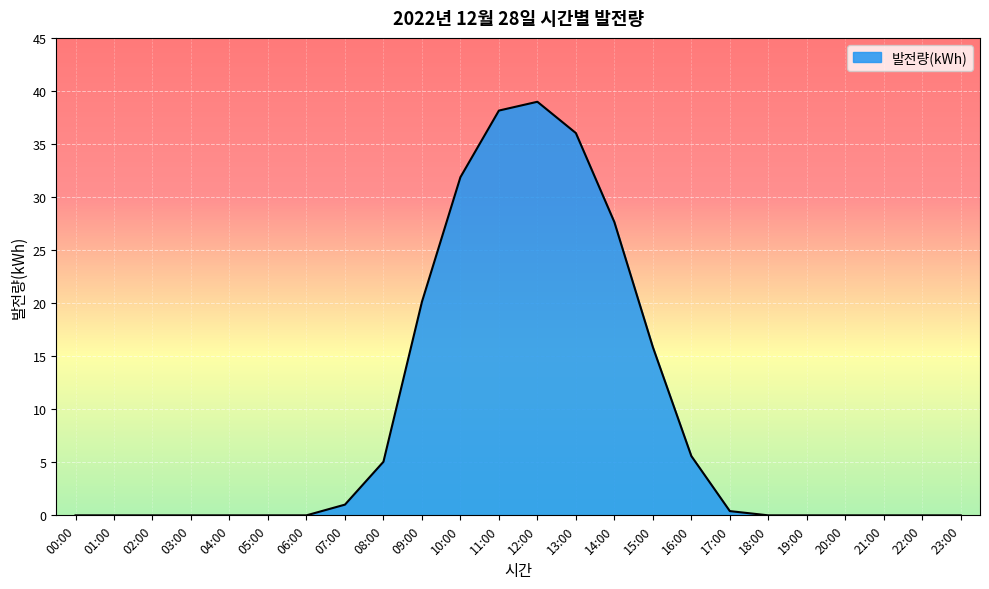

Where is the data nearest to the value 19?

09:00